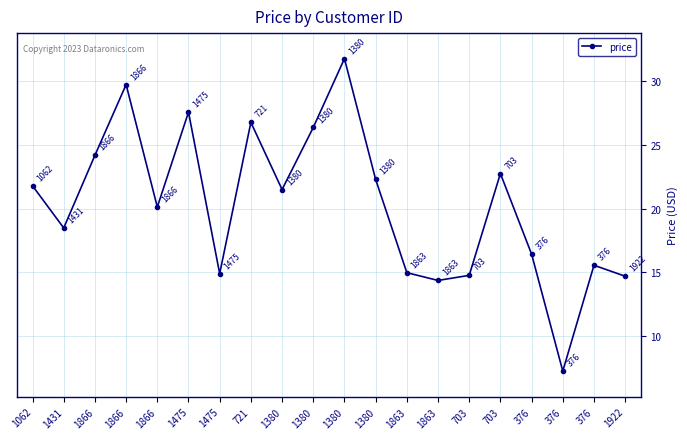

List the labels in order of value, largest first.

1380, 1866, 1475, 721, 1380, 1866, 703, 1380, 1062, 1380, 1866, 1431, 376, 376, 1863, 1475, 703, 1922, 1863, 376